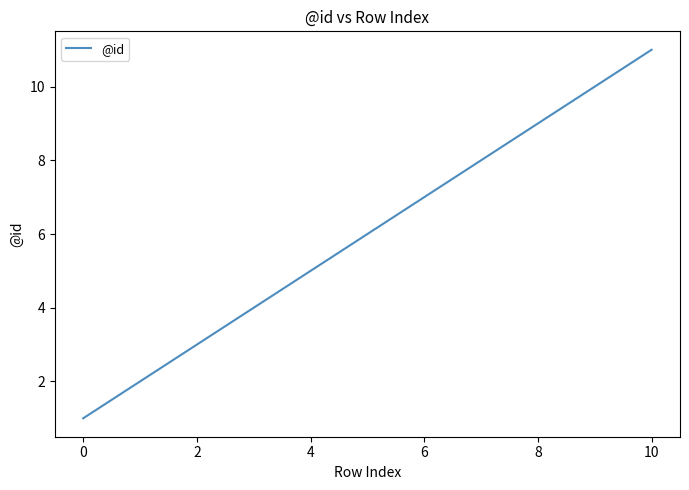

What is the difference between the maximum and minimum values?

10